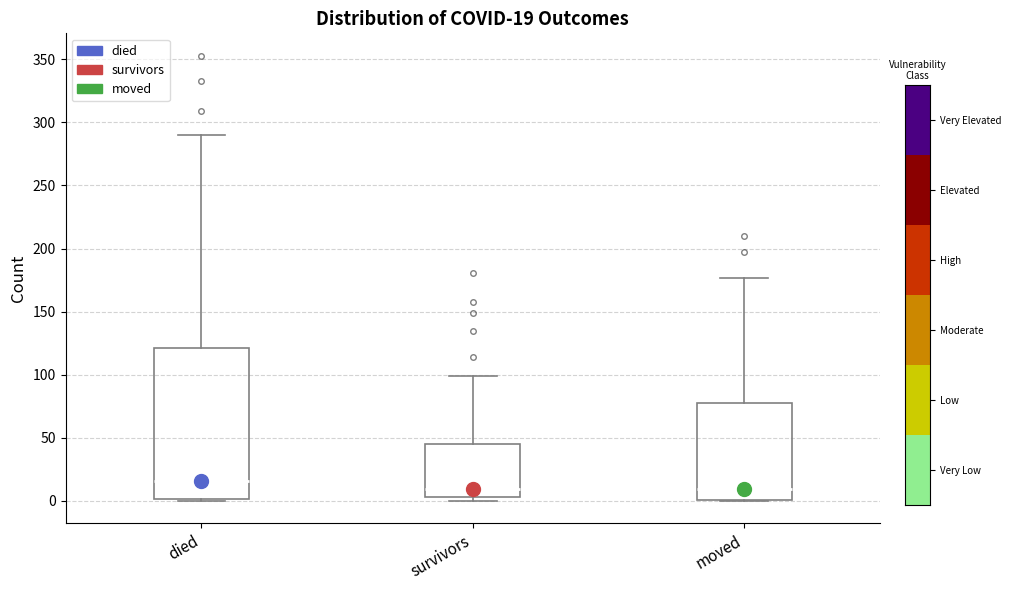

Which box is the tallest, from its lower edge to its upper edge?

died